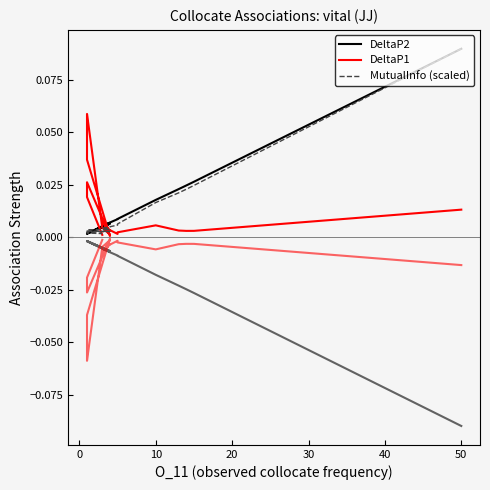

What is the label of the 16th point from the left?

15